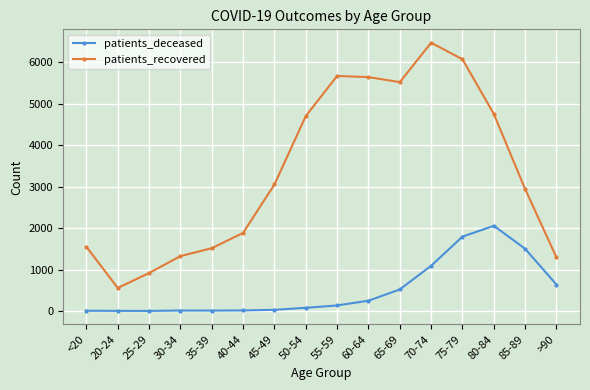

Is it true that patients_deceased equals 2 at 25-29?

True